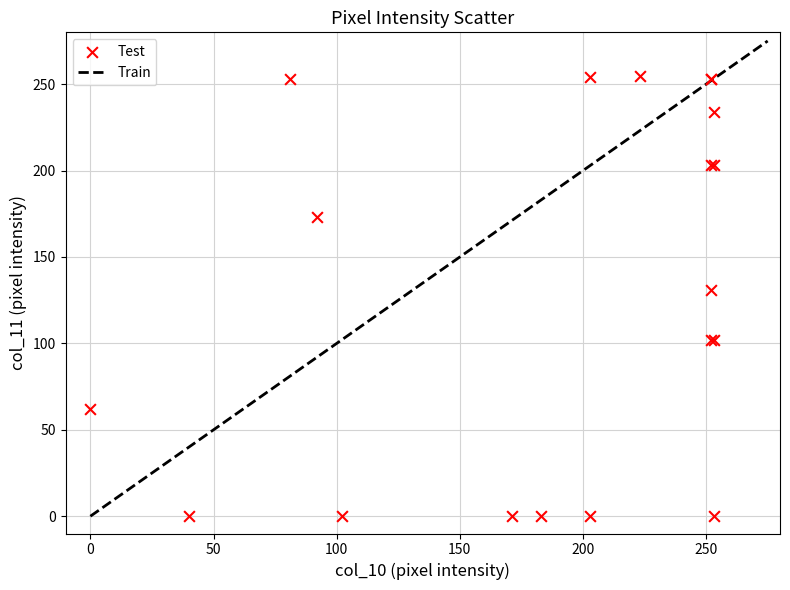

What Y value in the scatter plot is closest to 127?

131